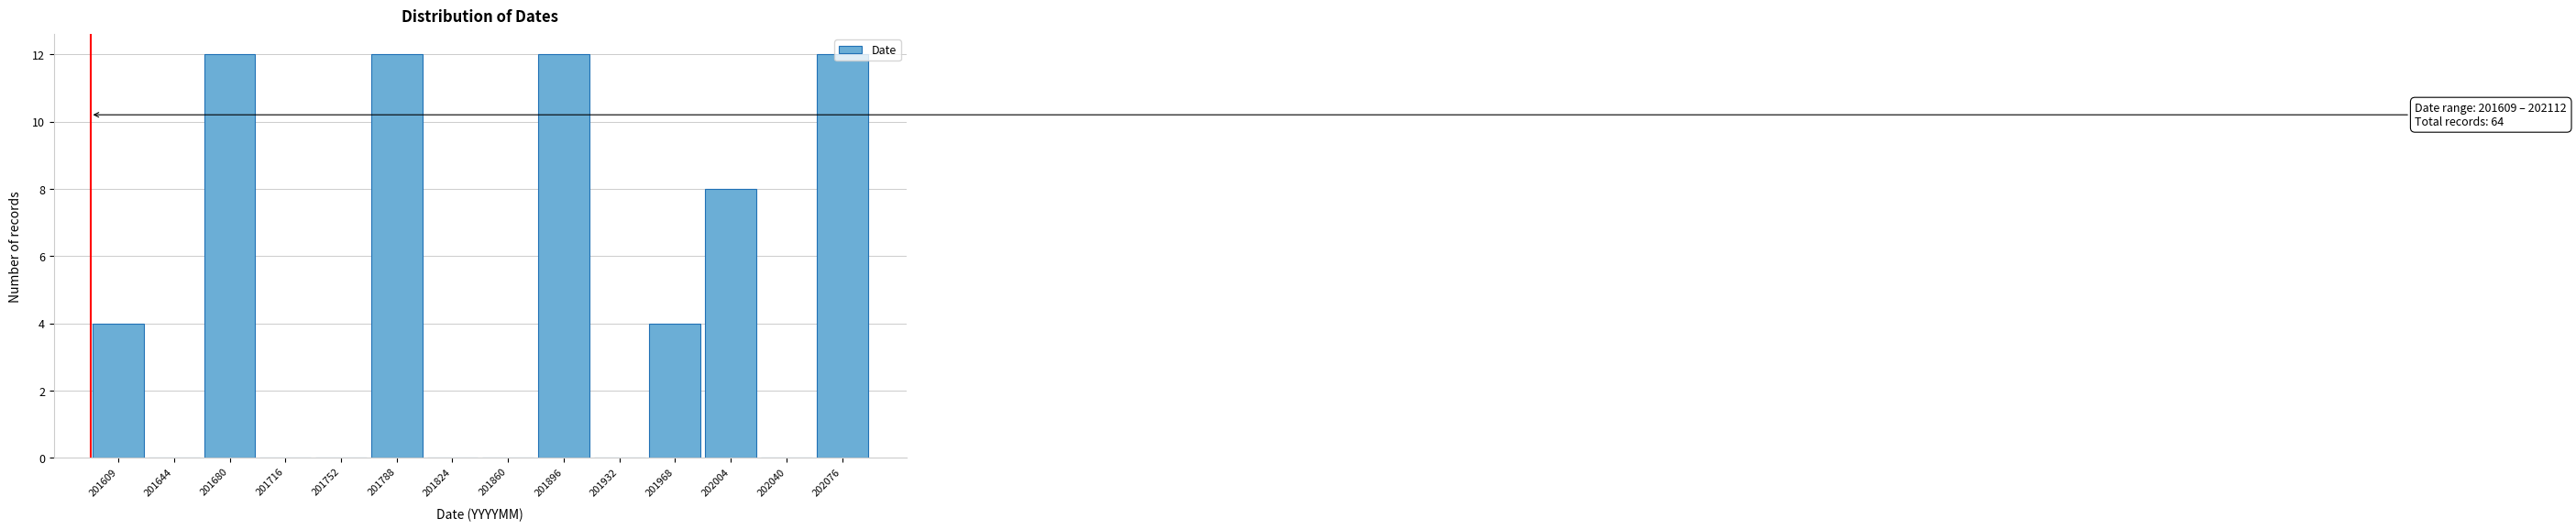

Is it true that the value at 201860 is 0?

True